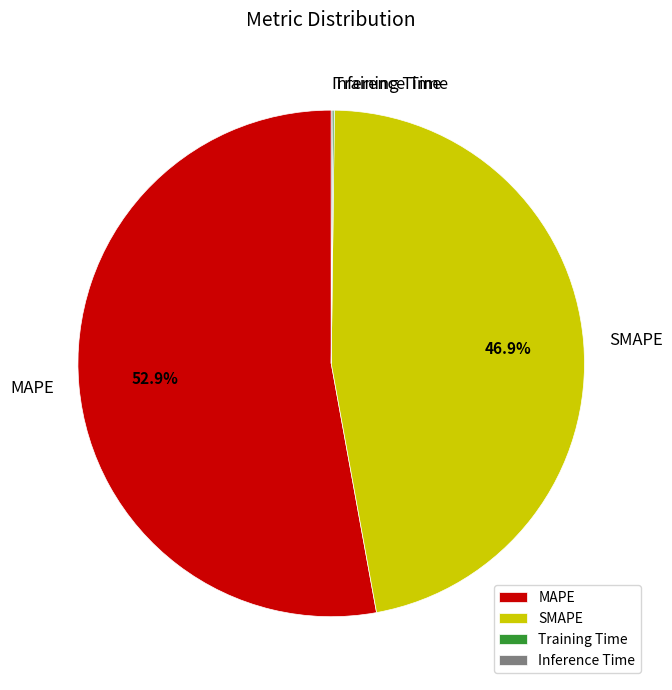

To the nearest percent, what is the average slice percentage?

25%